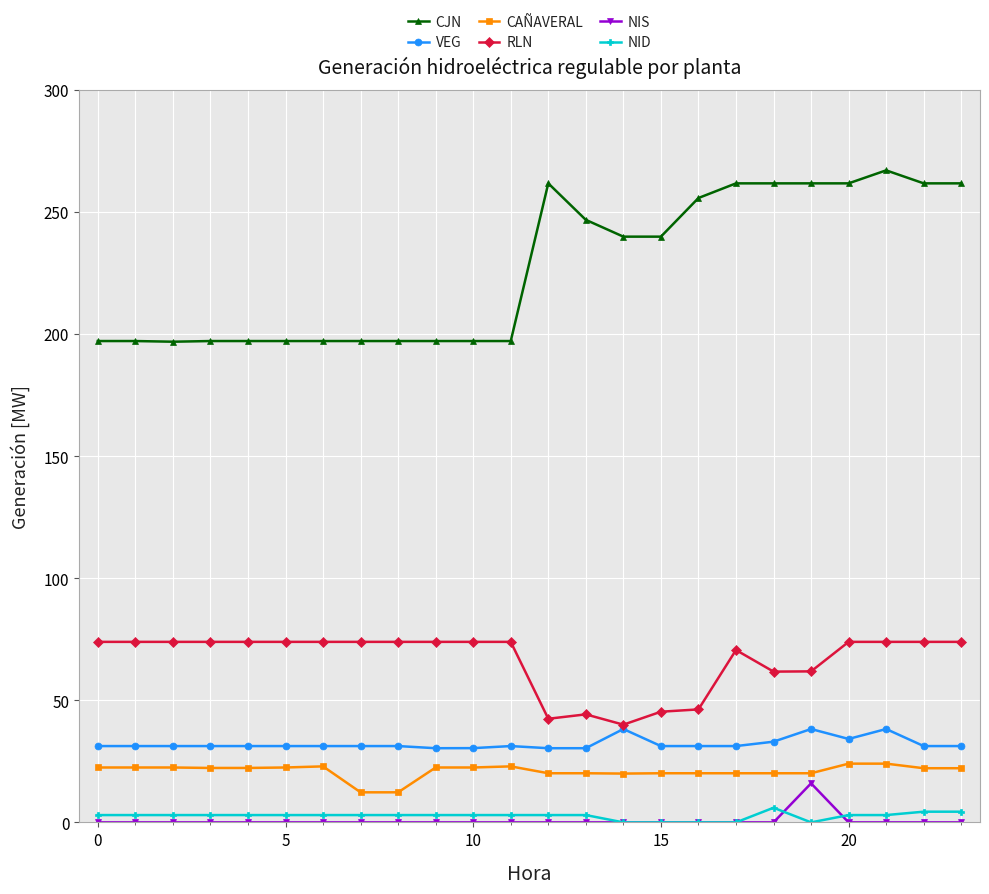

Which series has the largest total across all categories?

CJN